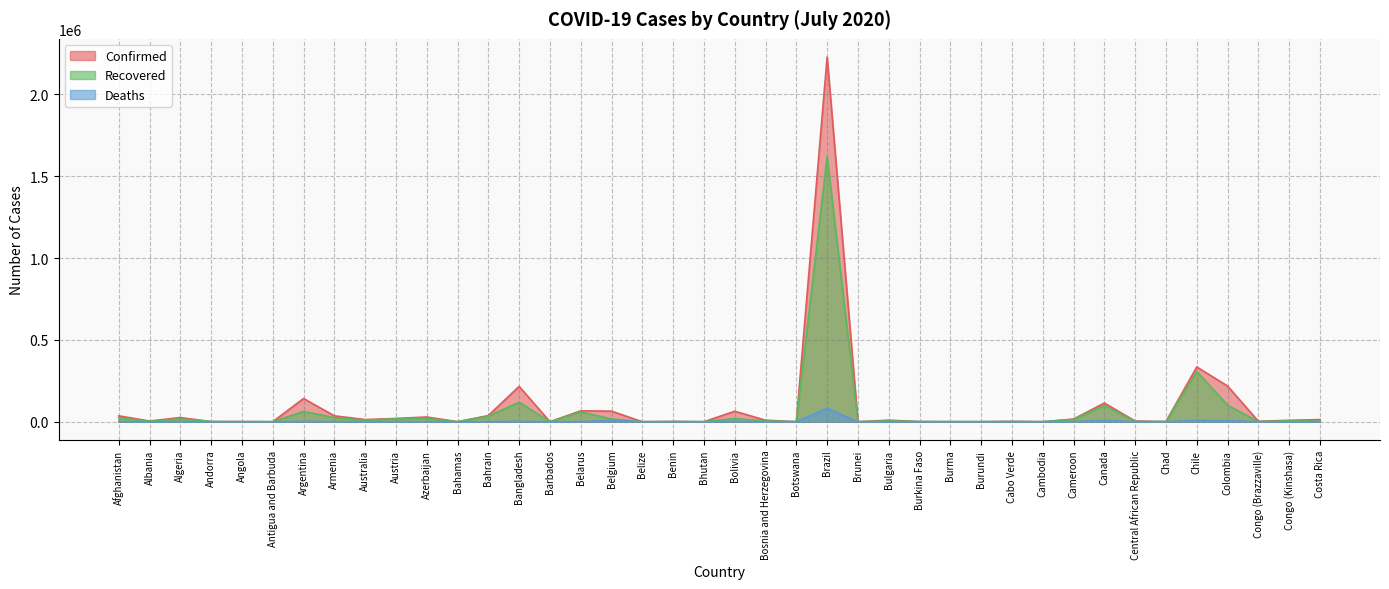

What is the label of the 28th point from the left?

Burma